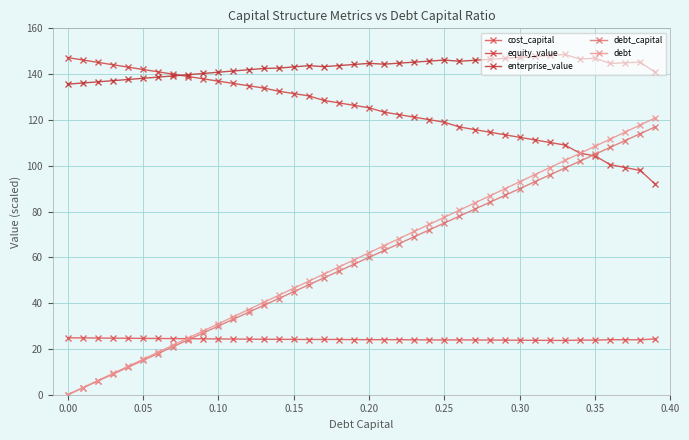

How many lines are shown in the chart?

5